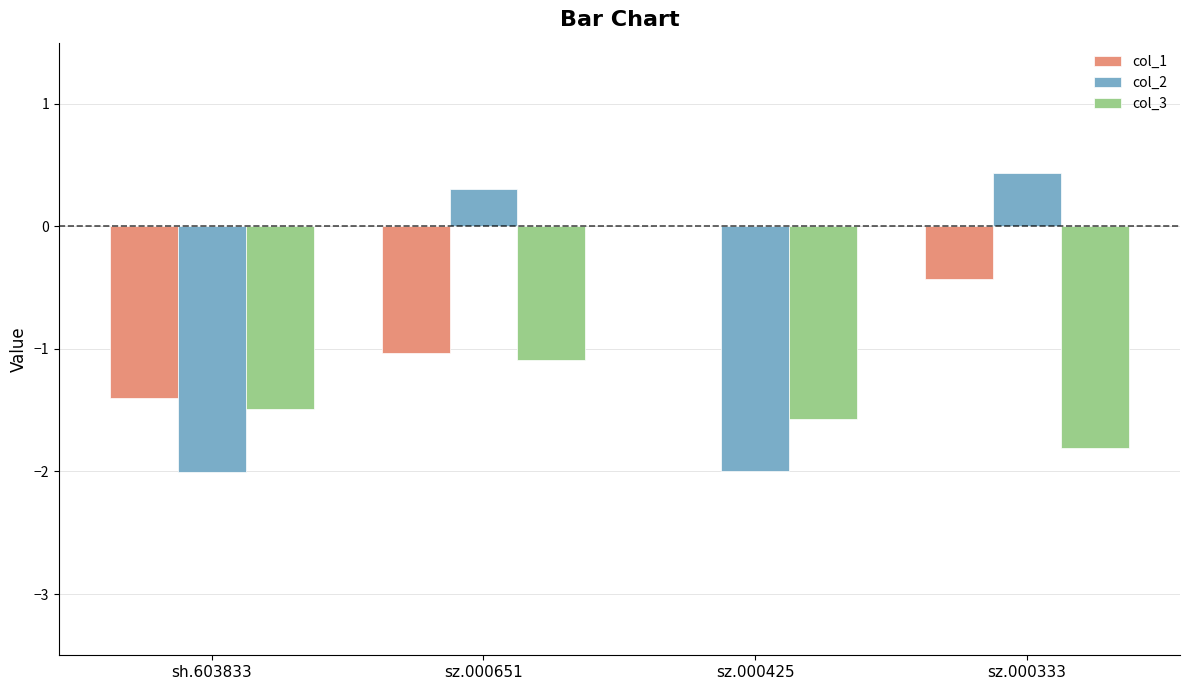

Read the col_3 value at sz.000651.

-1.1